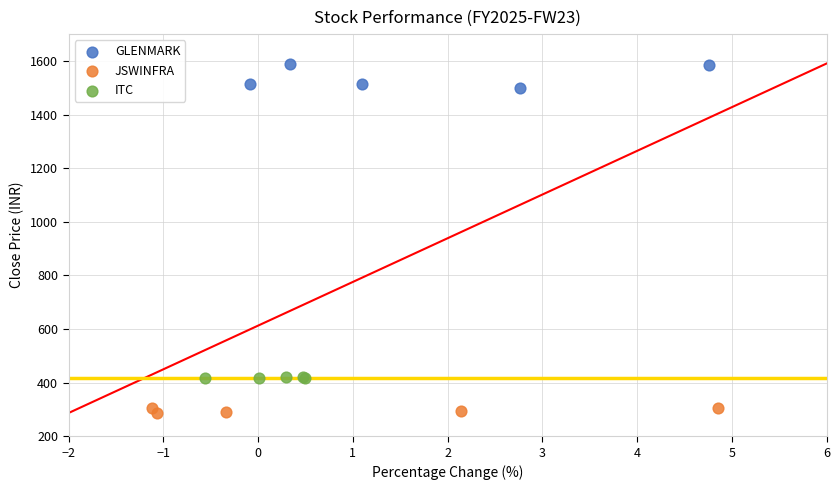

What are all the series names shown in the legend?

GLENMARK, JSWINFRA, ITC